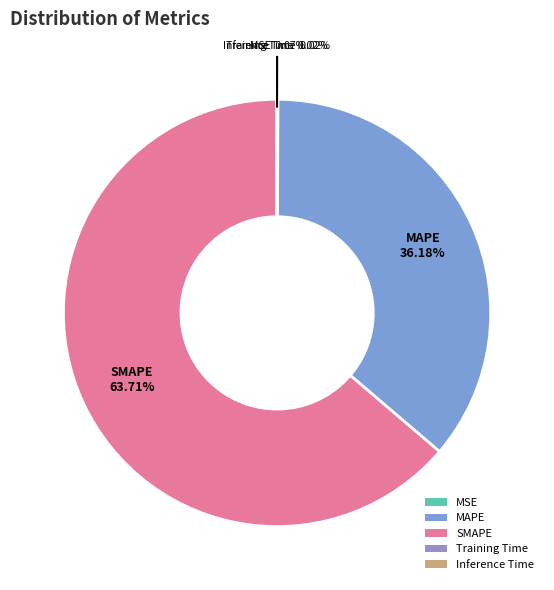

Is it true that MAPE is 36% of the pie?

True